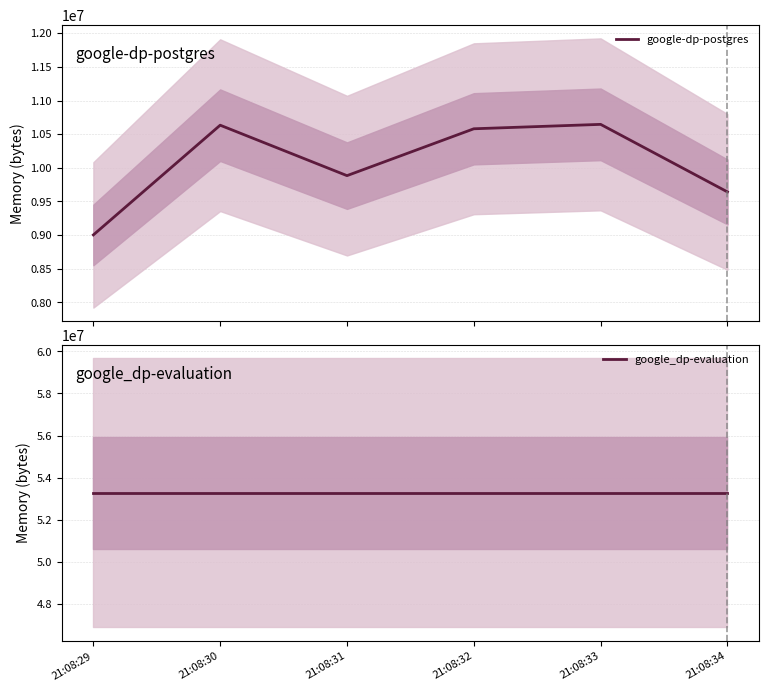

How many categories are shown in the chart?

6